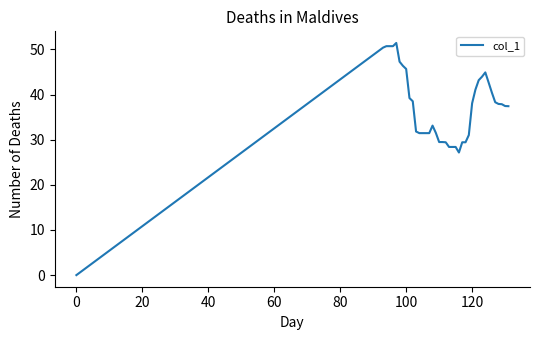

True or false: there are more than 2 points higher than both neighbors.

True